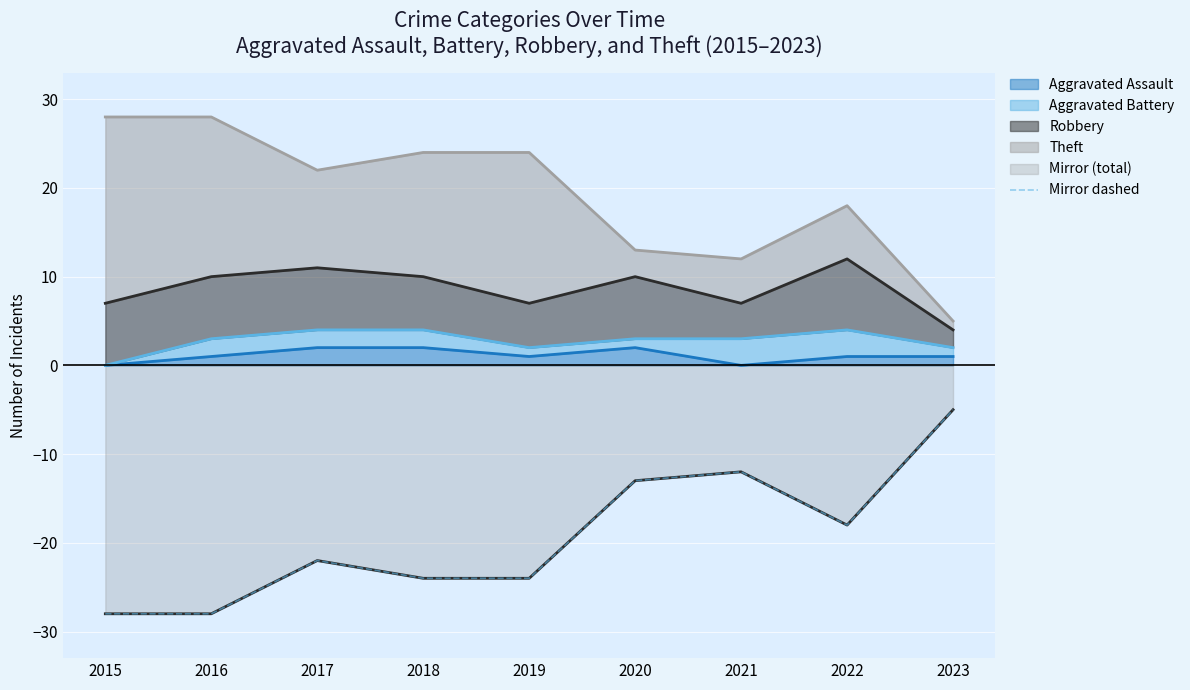

How many values exceed -22?

4